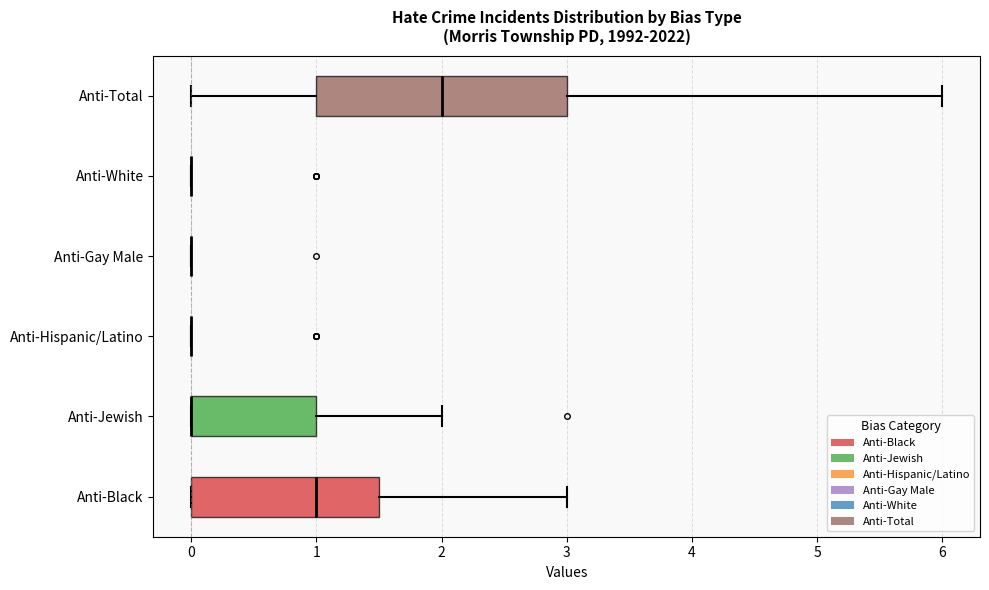

Reading bottom to top, transcribe this box plot: for each box, give where its median line is, the range the box spans, and where its two whiskers end, as read against the x-axis. The values are not printed on the chart, so give them approximately, as read against the axis.

Anti-Black: median 1.0, box 0.0 to 1.5, whiskers 0.0 to 3.0
Anti-Jewish: median 0.0 (drawn on the box's left edge), box 0.0 to 1.0, whiskers 0.0 to 2.0
Anti-Hispanic/Latino: box collapsed to a line at 0.0, whiskers 0.0 to 0.0
Anti-Gay Male: box collapsed to a line at 0.0, whiskers 0.0 to 0.0
Anti-White: box collapsed to a line at 0.0, whiskers 0.0 to 0.0
Anti-Total: median 2.0, box 1.0 to 3.0, whiskers 0.0 to 6.0